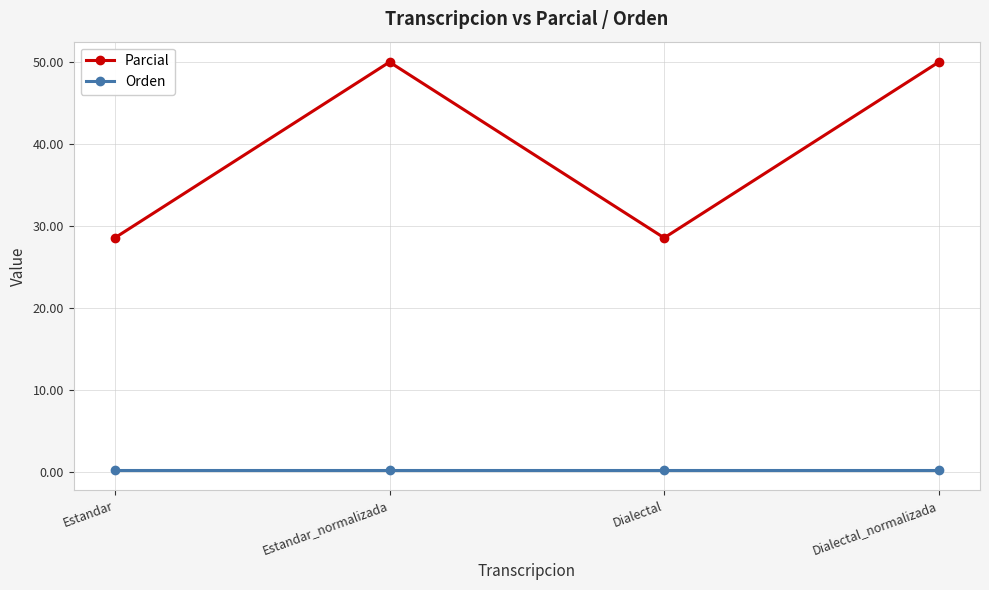

Does the chart have visible grid lines?

Yes